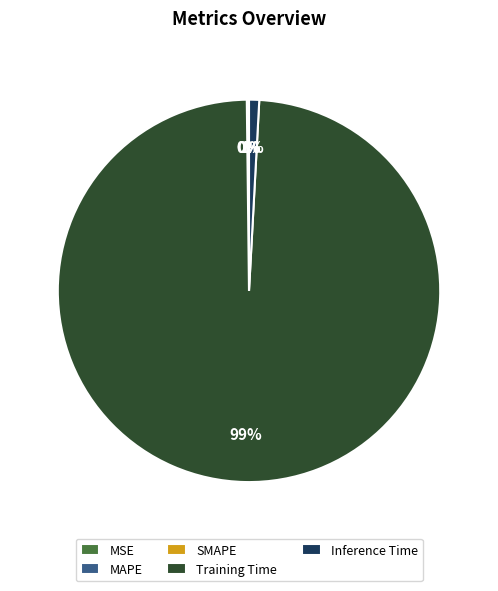

What is the largest slice in the pie chart?

Training Time